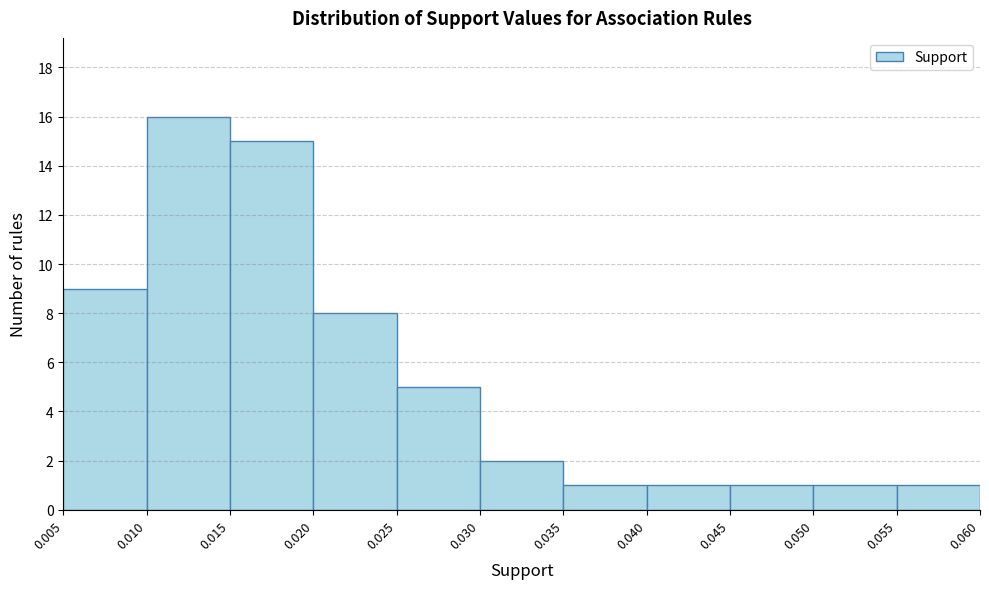

Reading left to right, transcribe this chart: for each bar, give the range it covers on the x-axis and its height. The values are not printed on the chart, so give them approximately, as read against the axis.

0.005 to 0.010: 9
0.010 to 0.015: 16
0.015 to 0.020: 15
0.020 to 0.025: 8
0.025 to 0.030: 5
0.030 to 0.035: 2
0.035 to 0.040: 1
0.040 to 0.045: 1
0.045 to 0.050: 1
0.050 to 0.055: 1
0.055 to 0.060: 1